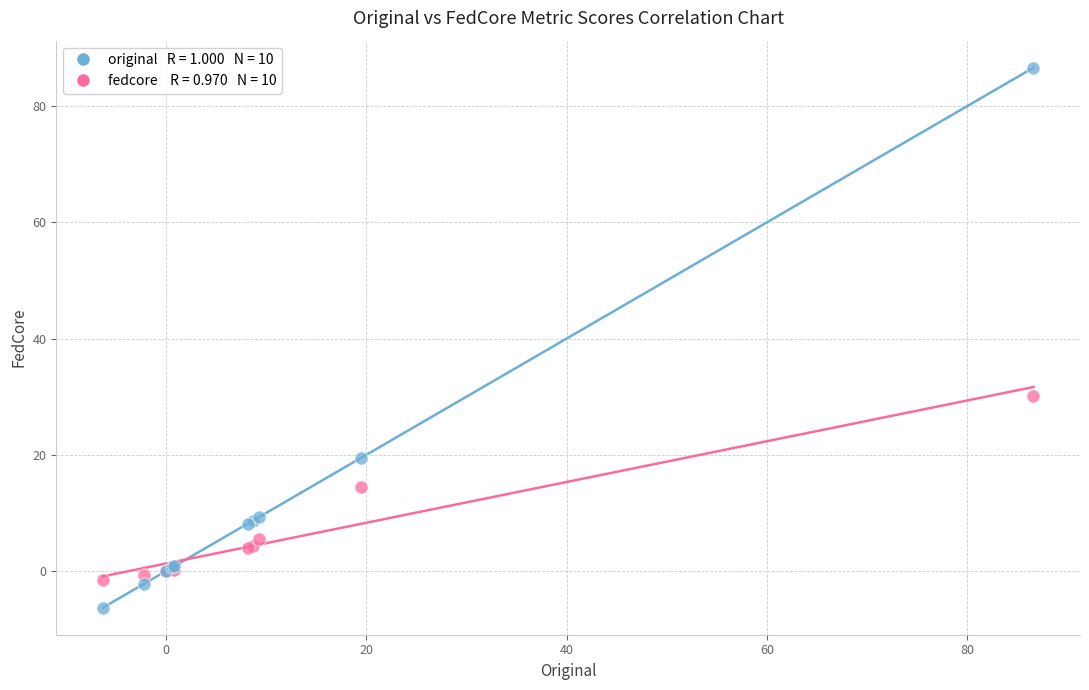

Across all series, what Y value is closest to 40?

30.1